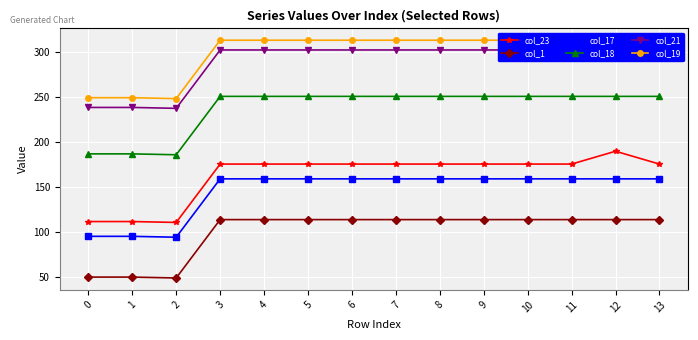

The col_17 series shows 158.8 at 11. True or false?

True